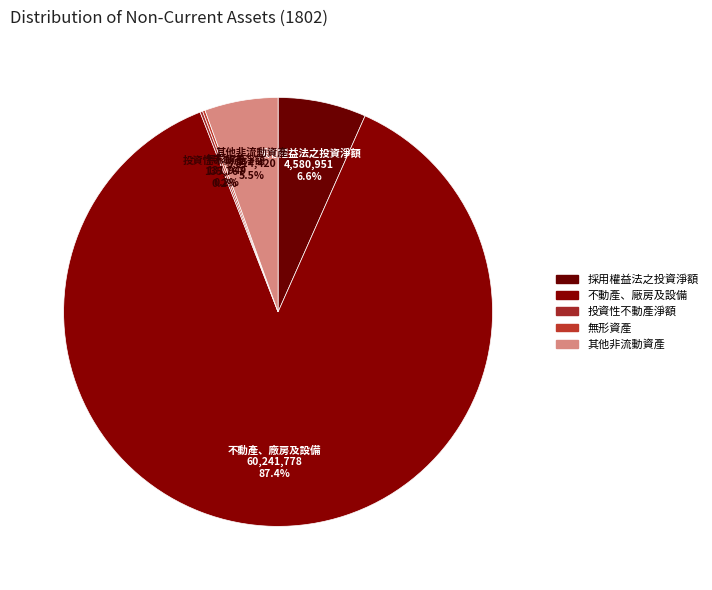

Combined, what portion of the pie is 其他非流動資產 and 不動產、廠房及設備?

93.0%